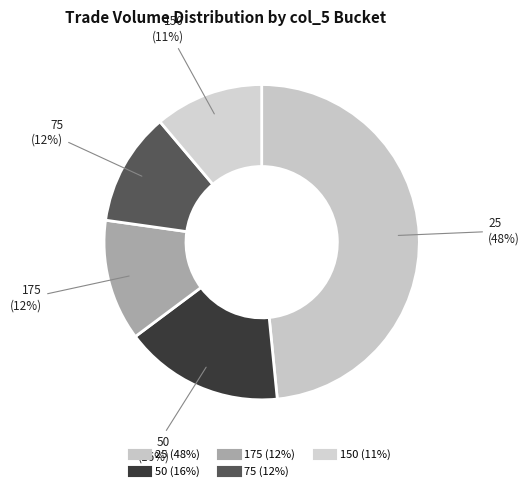

Is there any slice that represents more than half of the pie?

No